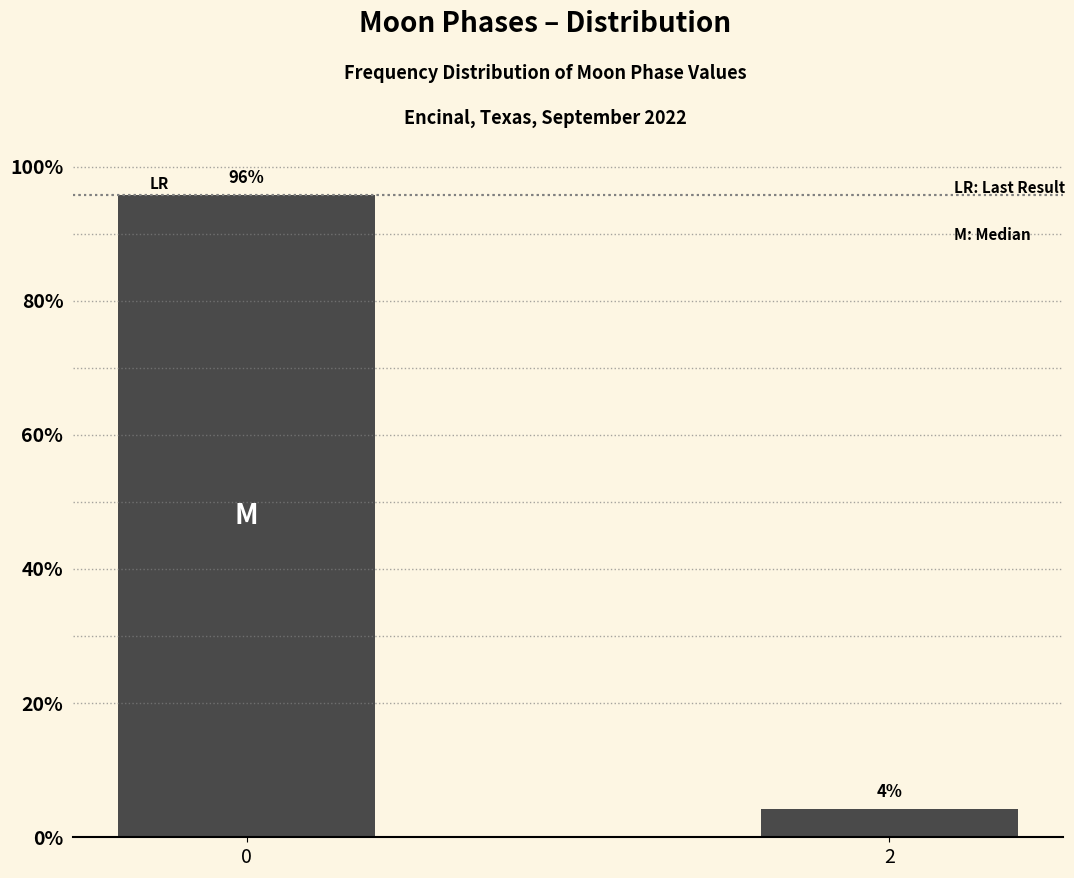

What is the greatest value displayed?

95.8